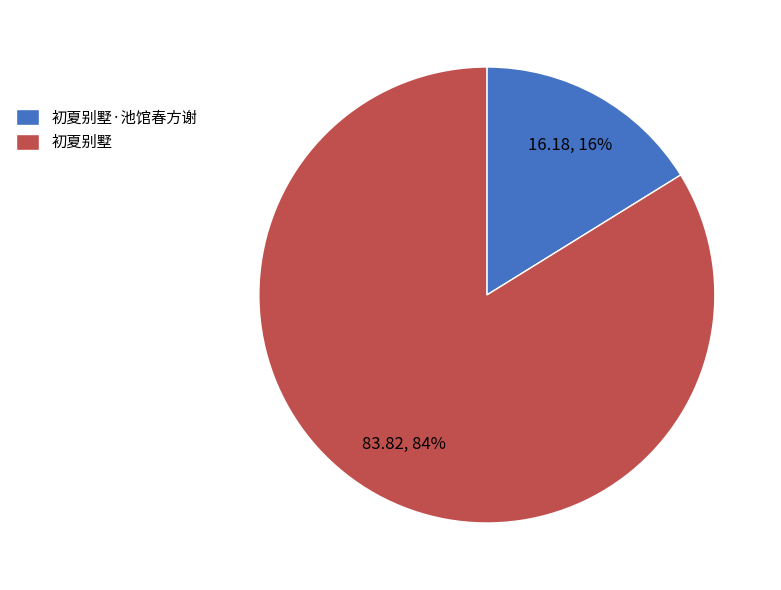

Between 初夏别墅 and 初夏别墅·池馆春方谢, which is larger?

初夏别墅